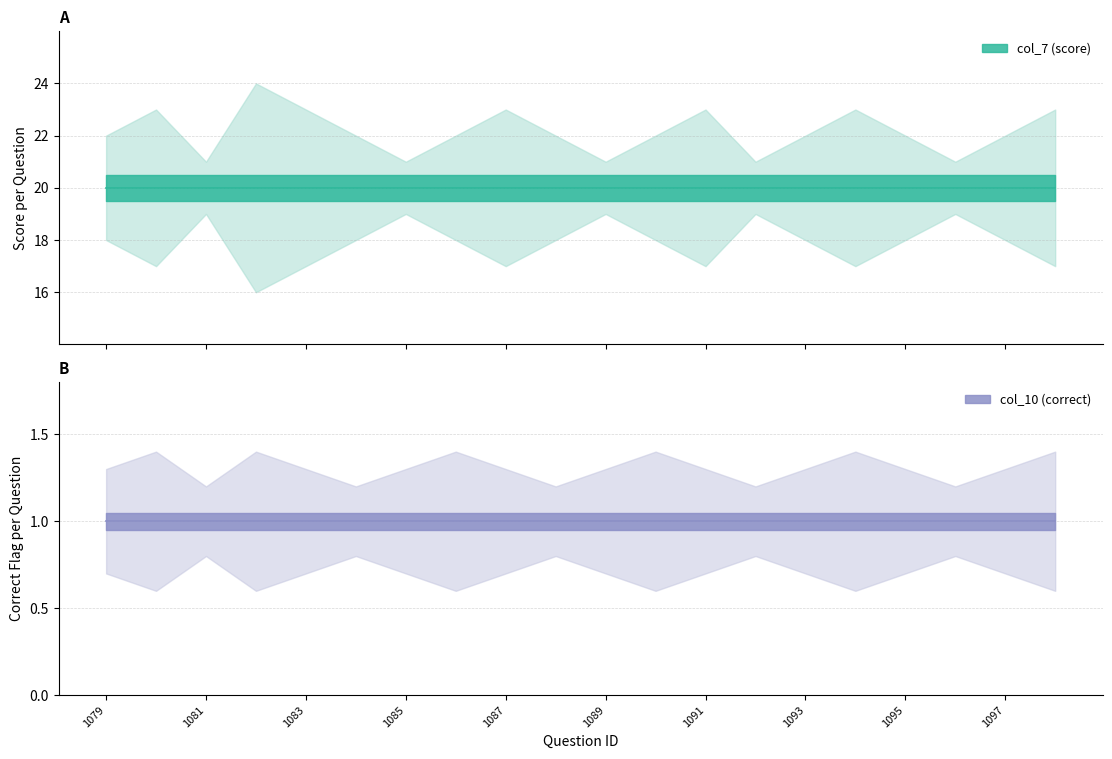

At how many categories does at least one series exceed 17?

20